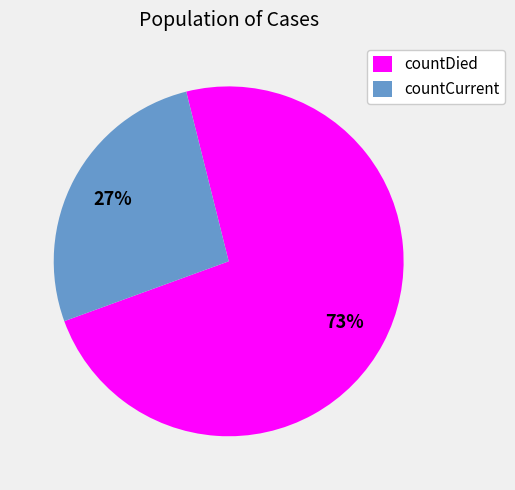

Which slice is the largest?

countDied